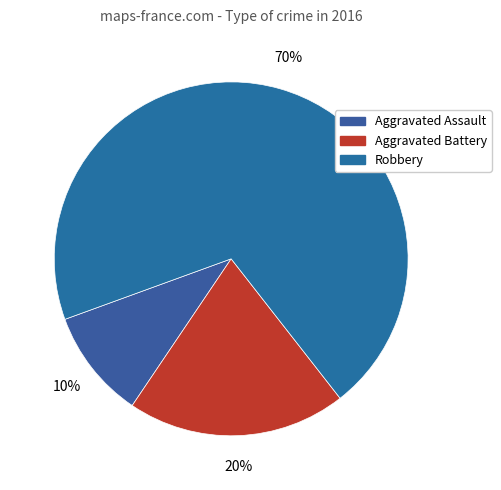

Is there a majority slice in this chart?

Yes